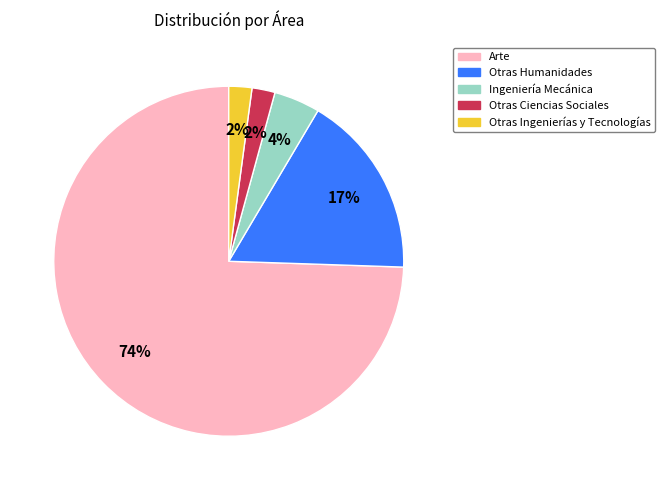

Combined, do Otras Ciencias Sociales and Ingeniería Mecánica account for over 50%?

No